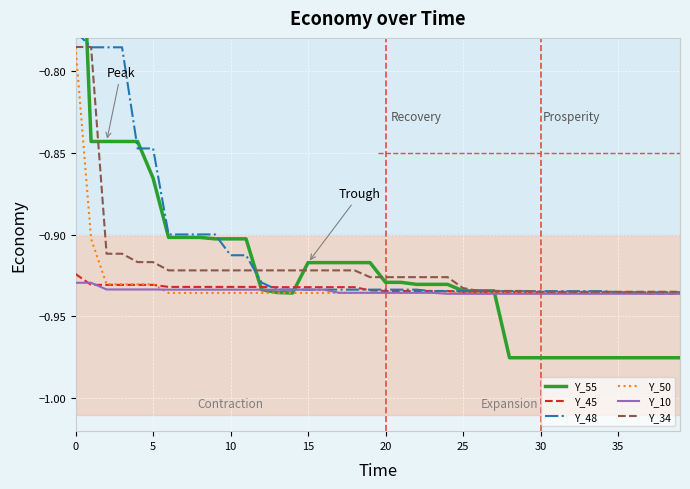

Is it true that Y_34 equals -0.5 at 15?

False